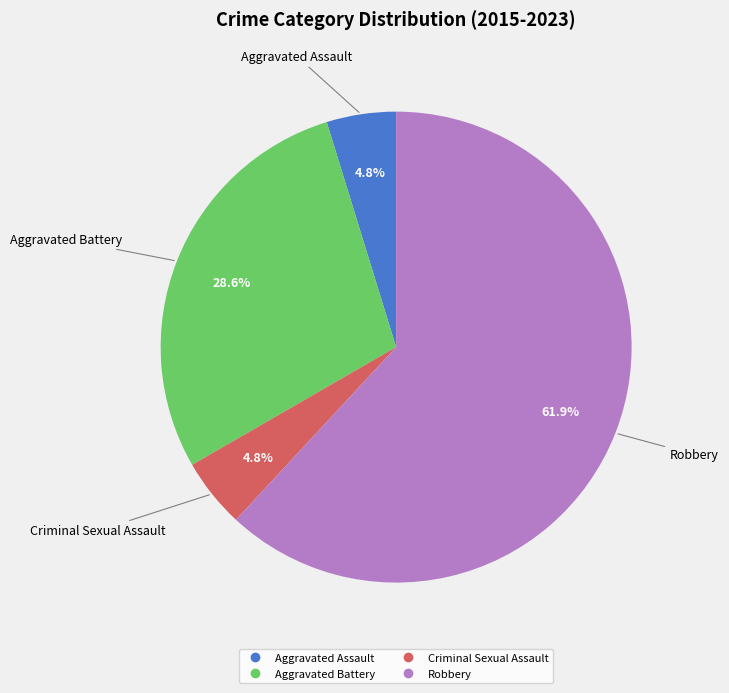

Which has a higher value, Criminal Sexual Assault or Aggravated Battery?

Aggravated Battery